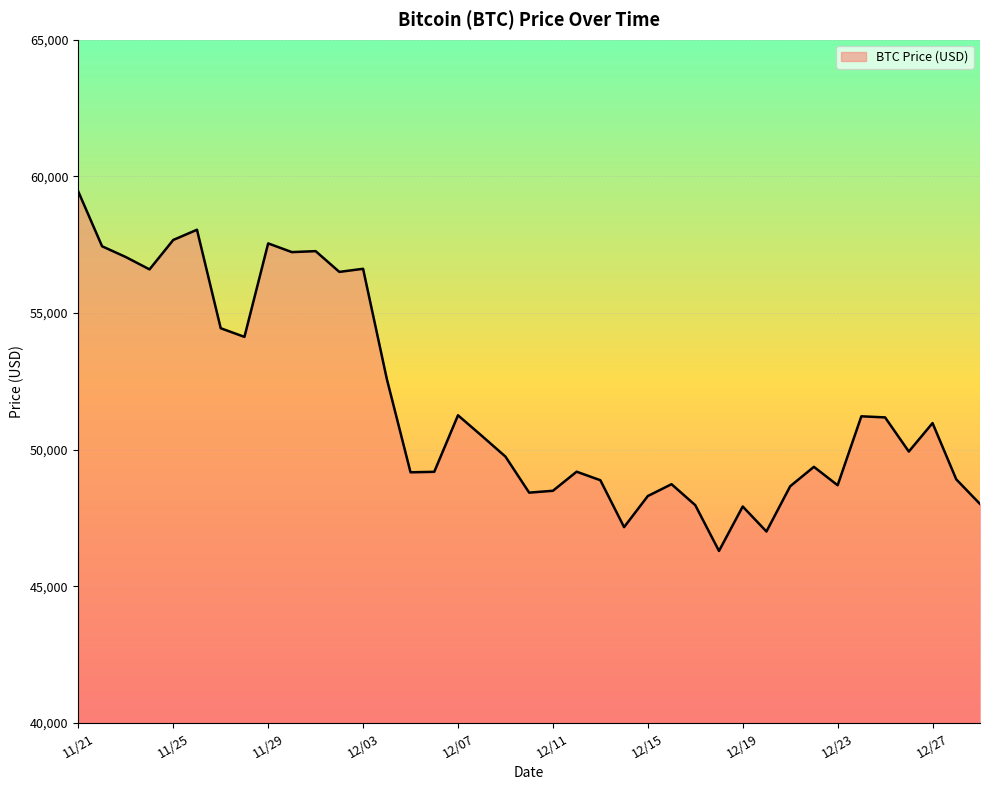

What is the minimum value shown in the chart?

46296